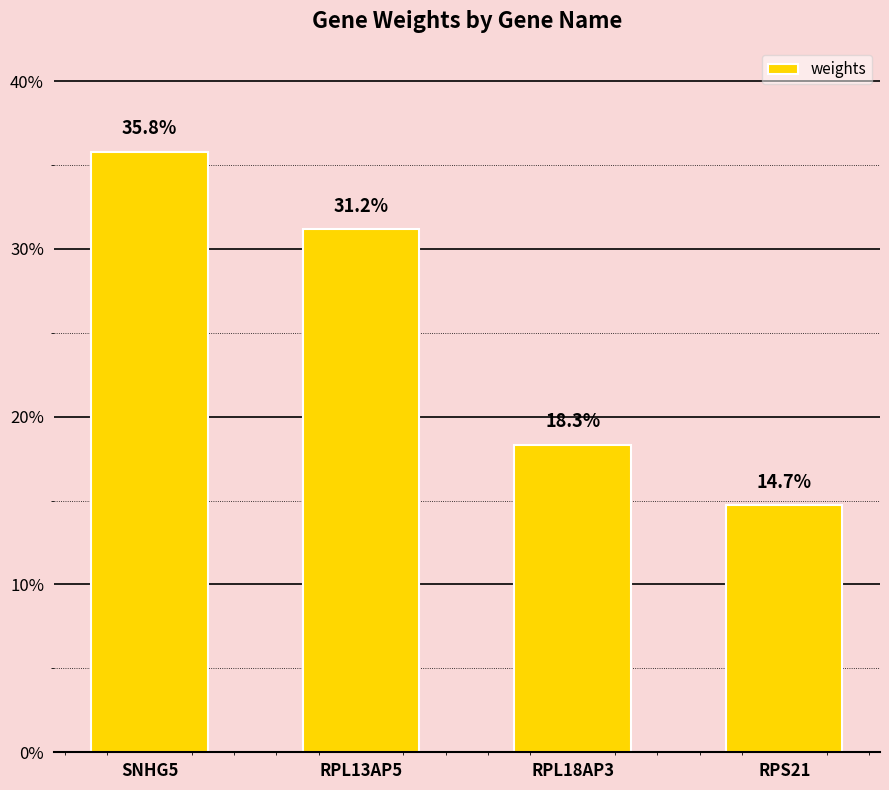

Rank the categories by value from highest to lowest.

SNHG5, RPL13AP5, RPL18AP3, RPS21